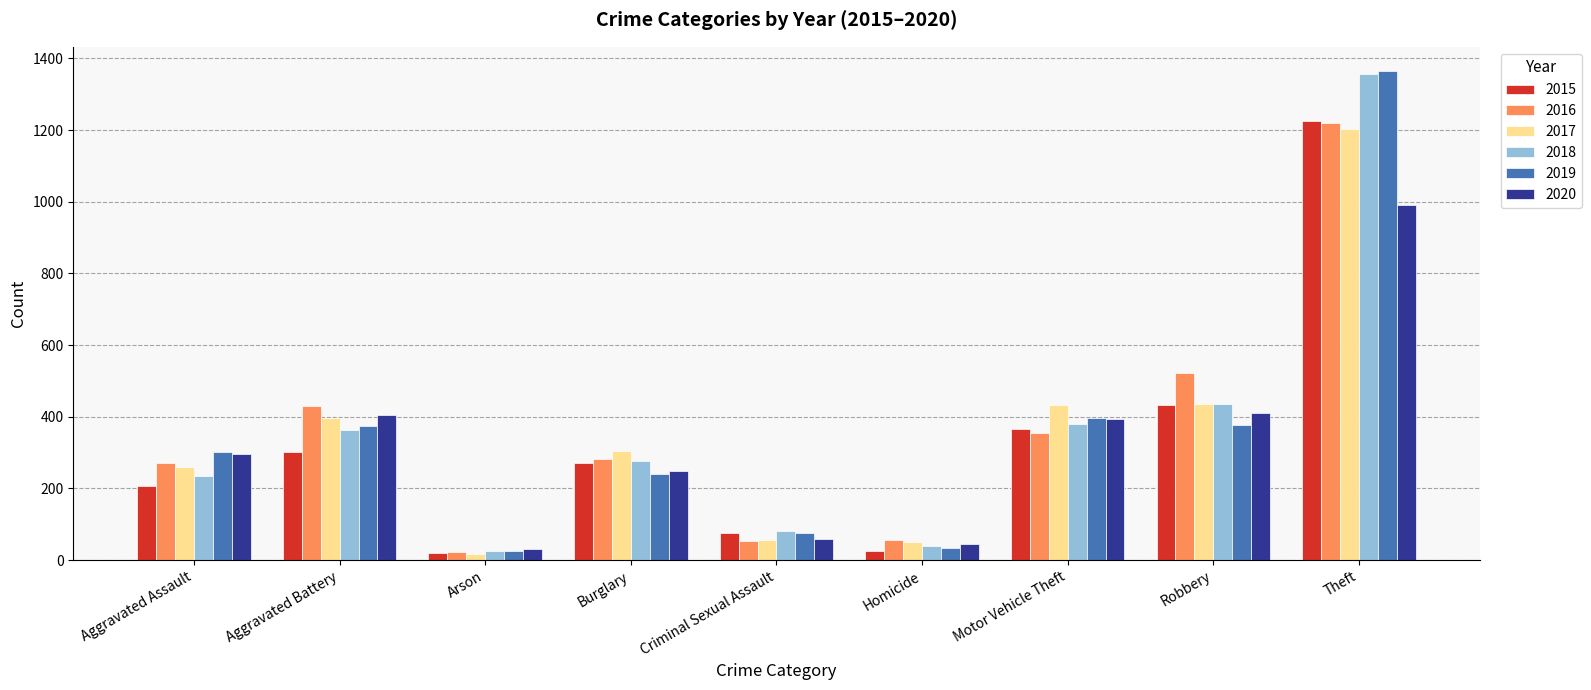

Which series has the largest range (max minus min)?

2019